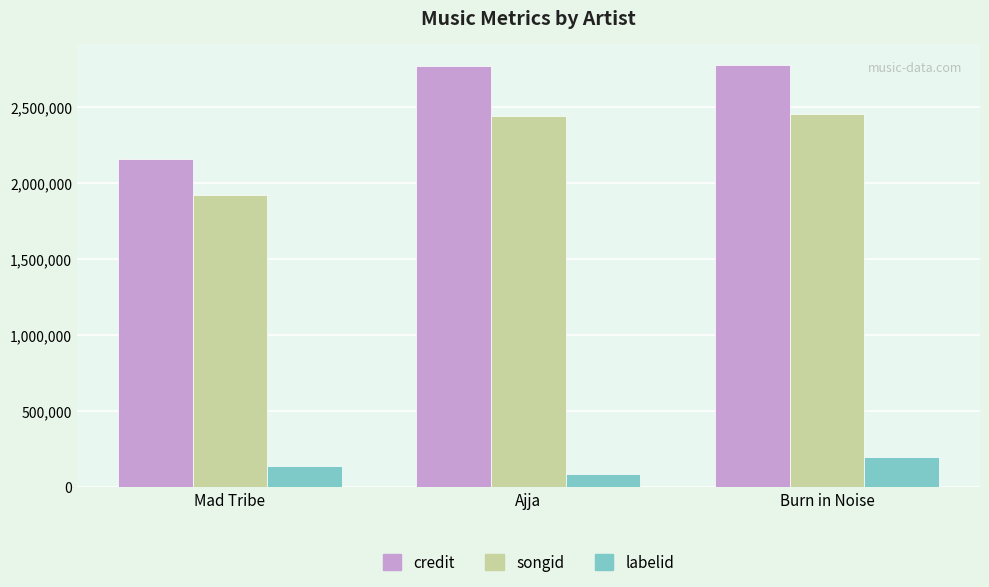

Which series changed the most between Mad Tribe and Ajja?

credit